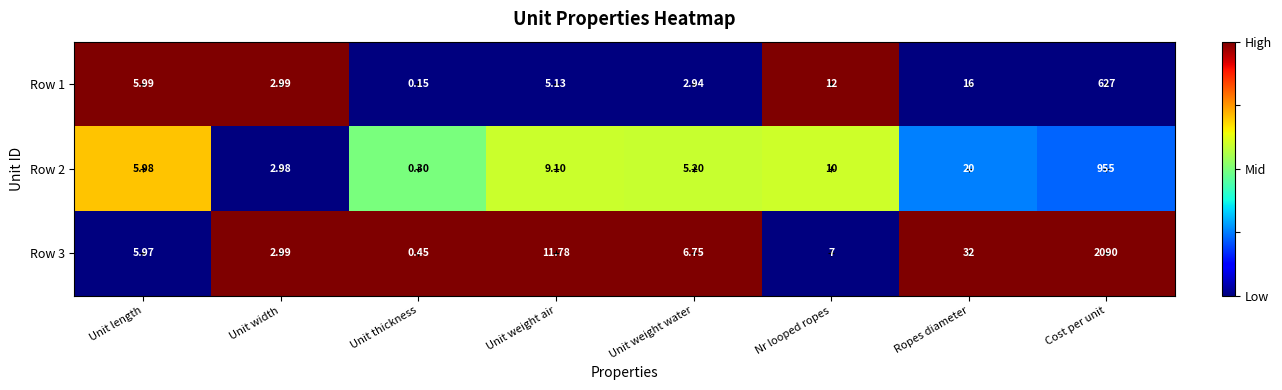

Which category has the lowest value across all series?

Unit thickness